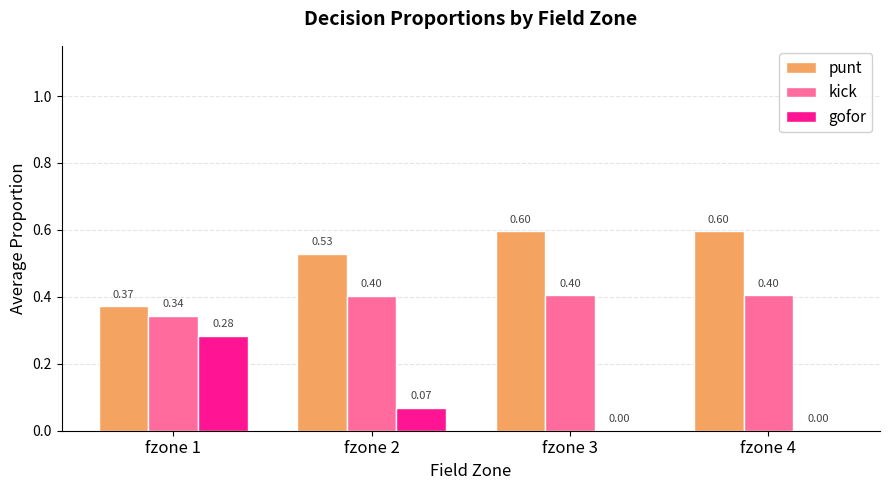

Which series has the largest total across all categories?

punt